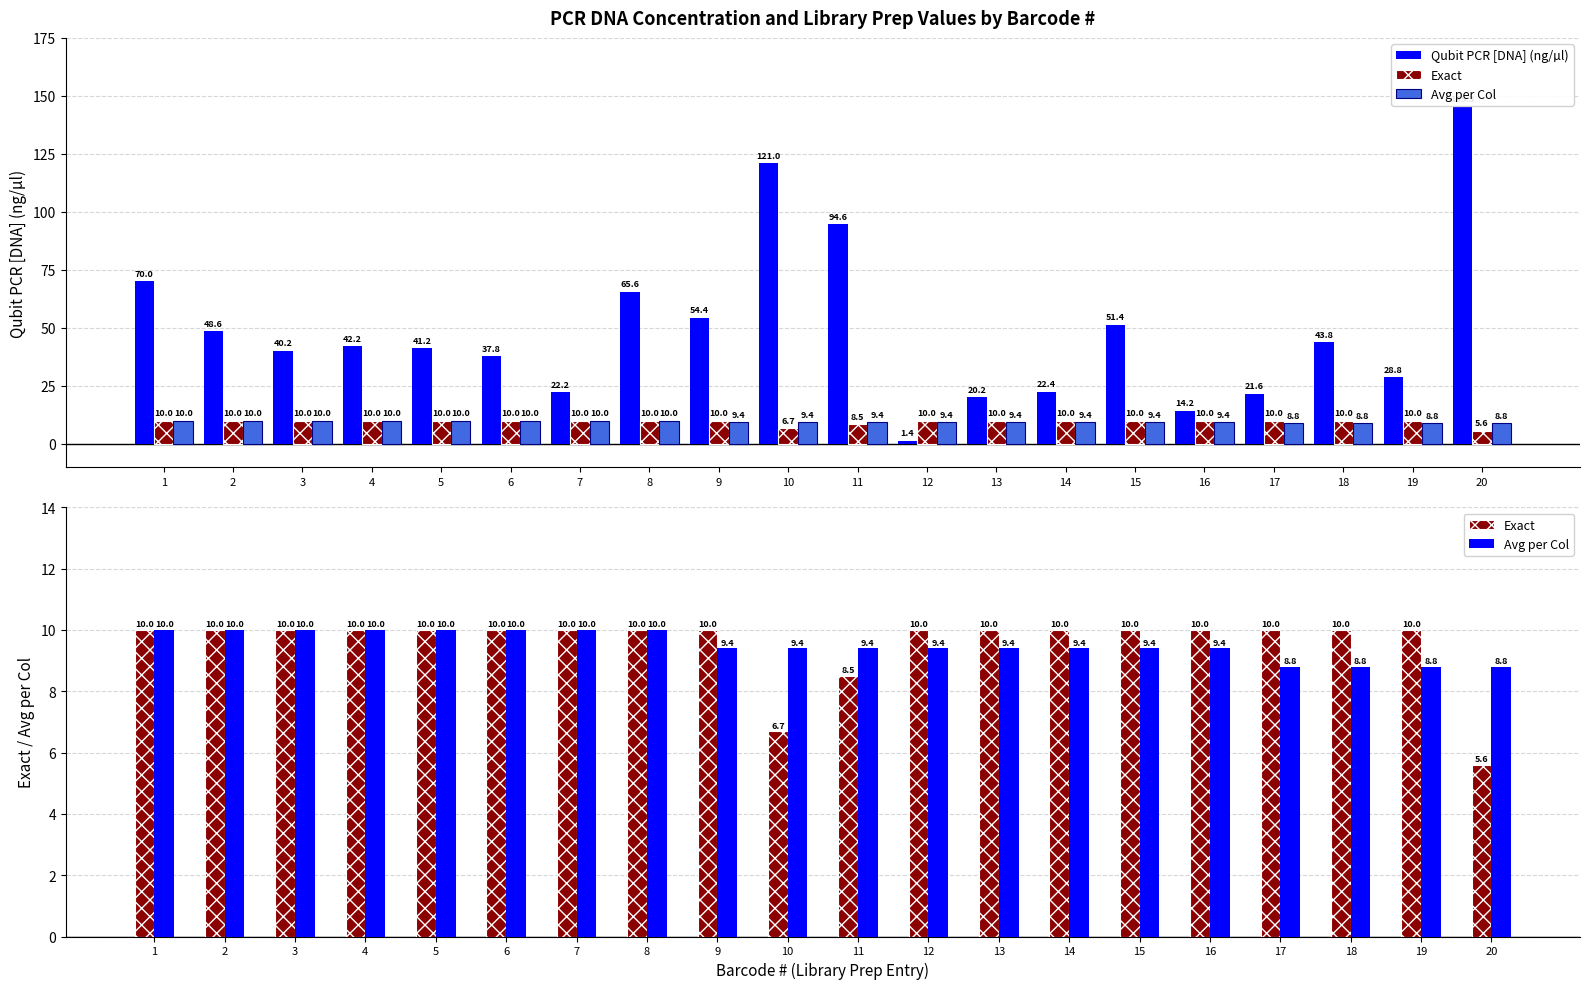

True or false: Exact has a value of 10.0 at 4.

True